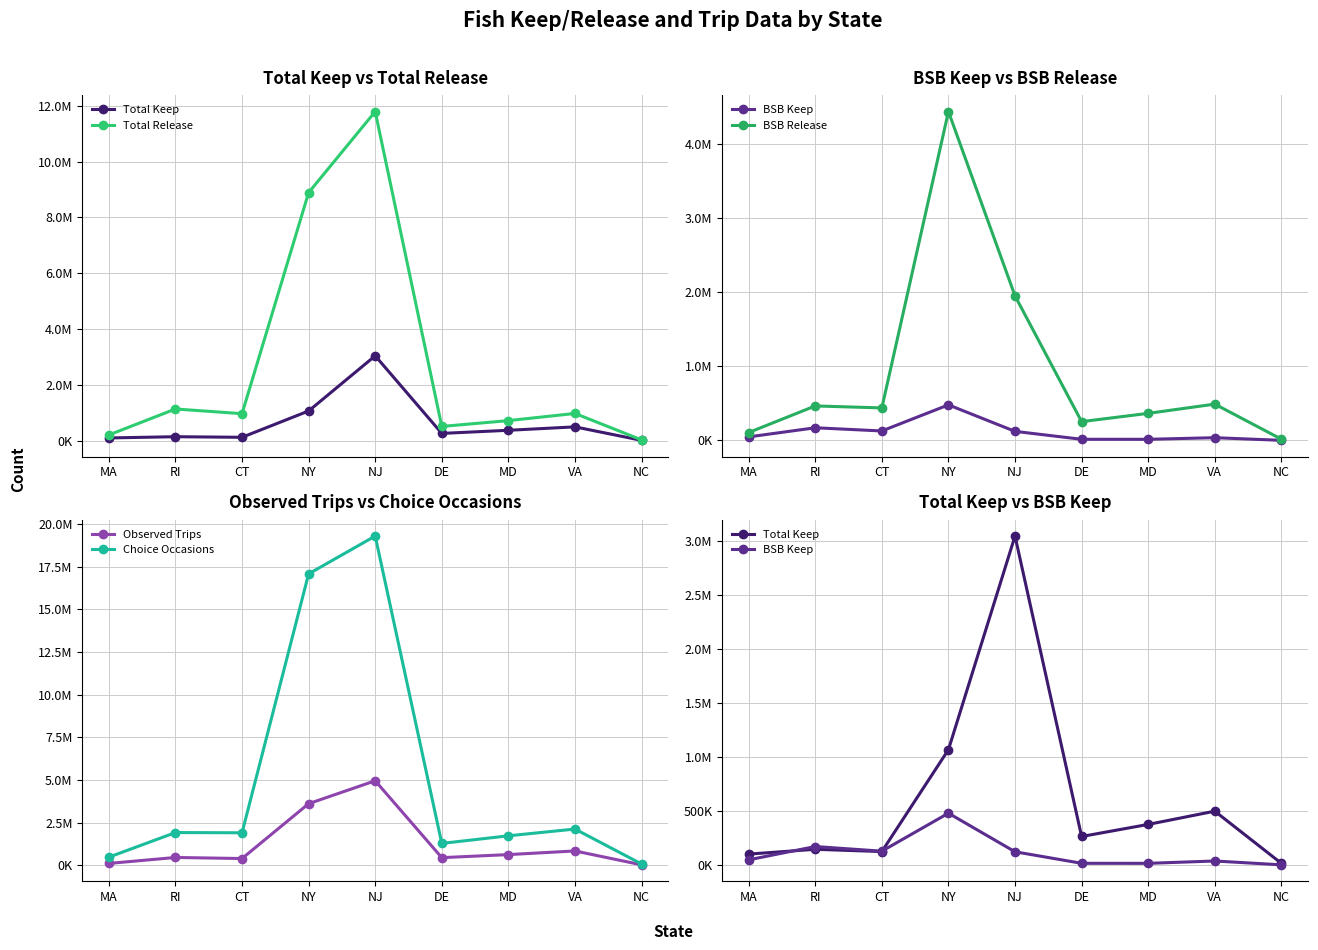

How many interior local valleys does the BSB Keep series have?

2